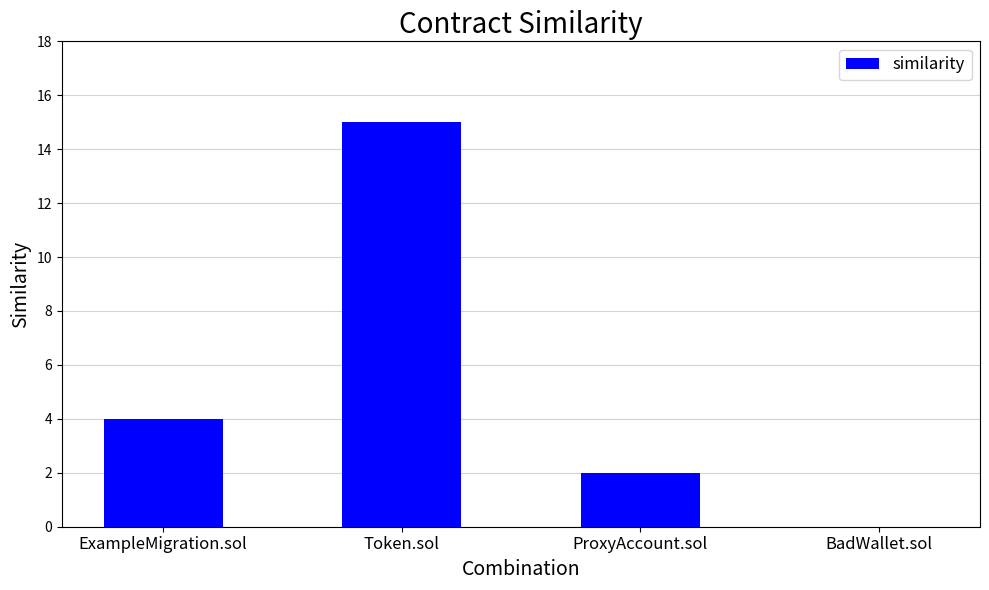

Where is the data nearest to the value 7?

ExampleMigration.sol